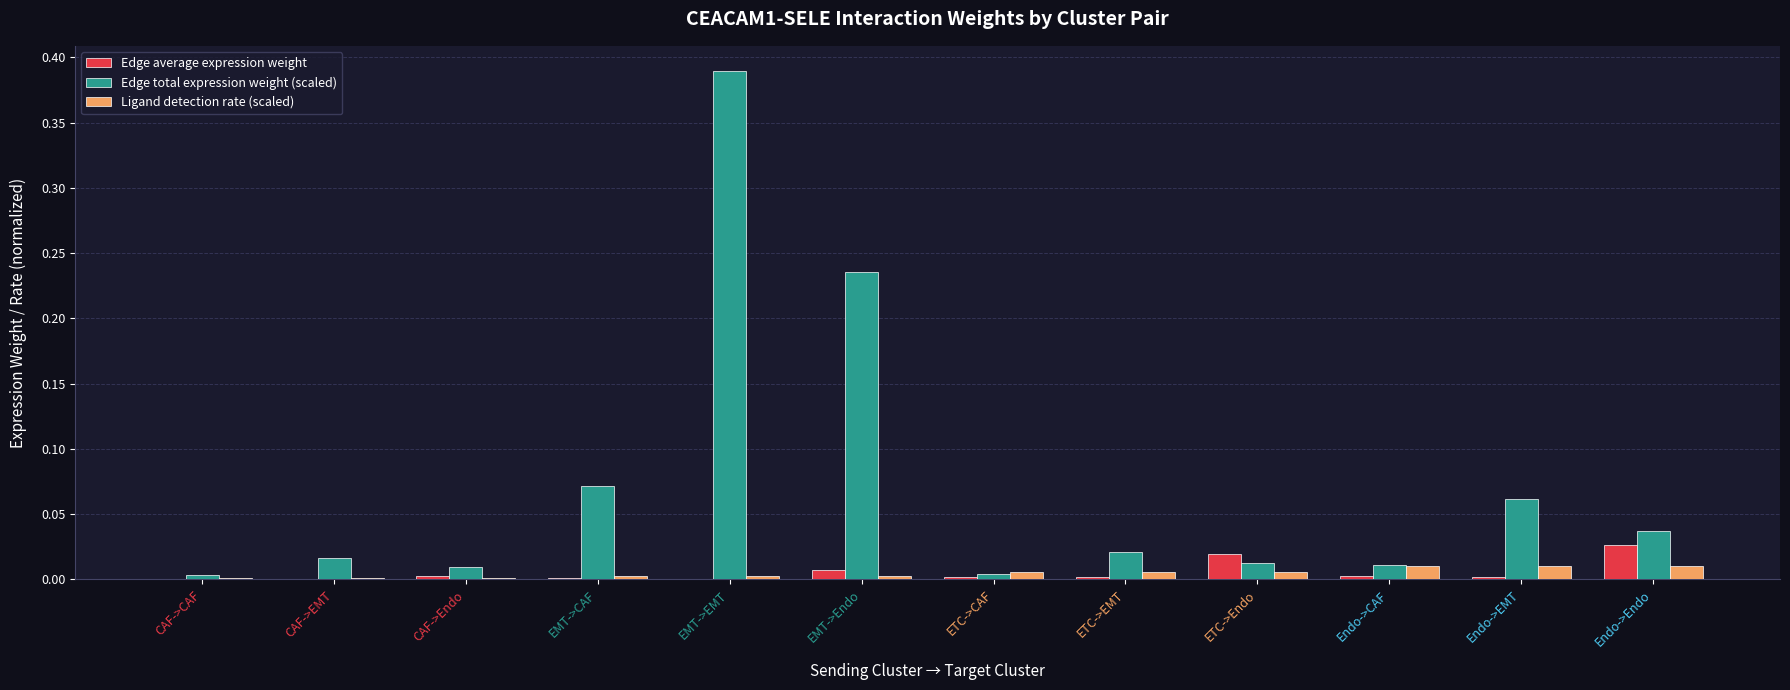

Which series has the largest total across all categories?

Edge total expression weight (scaled)